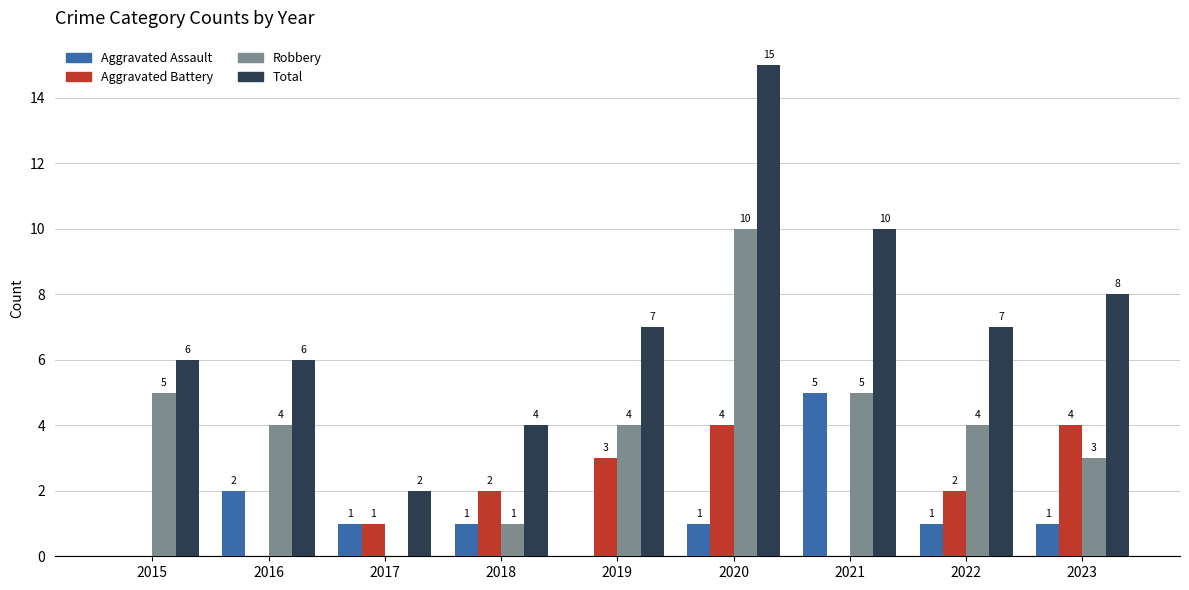

What is the sum of all Aggravated Assault values?

12